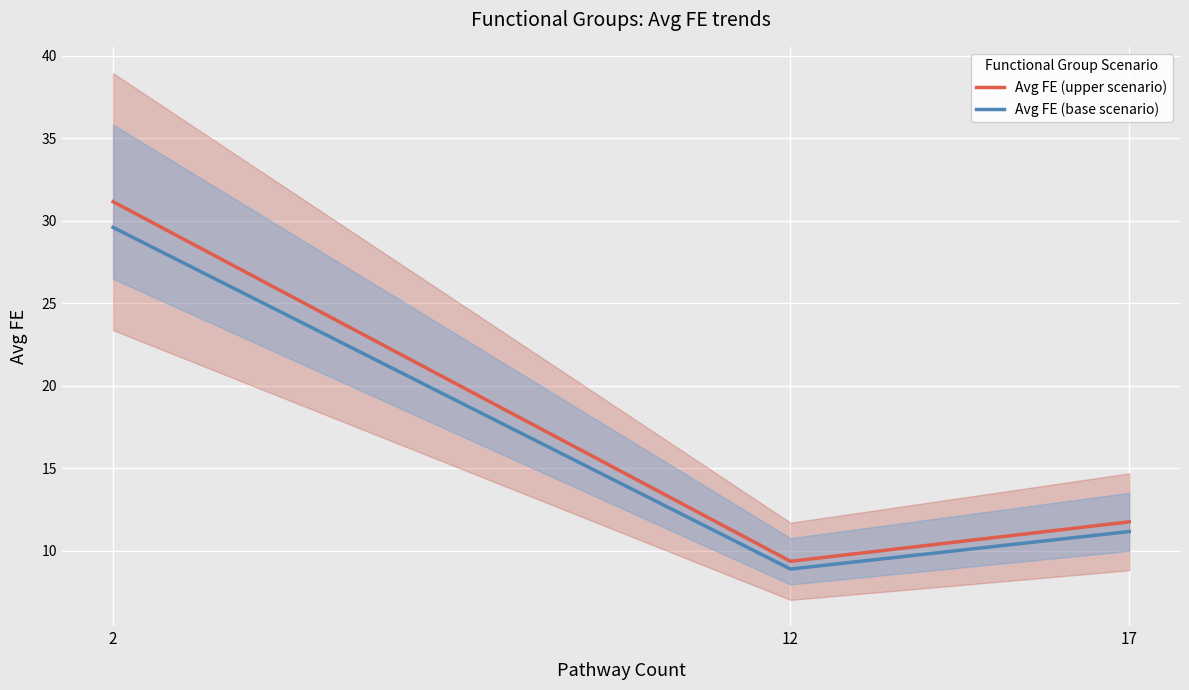

At which label is Avg FE (base scenario) closest to 19?

17